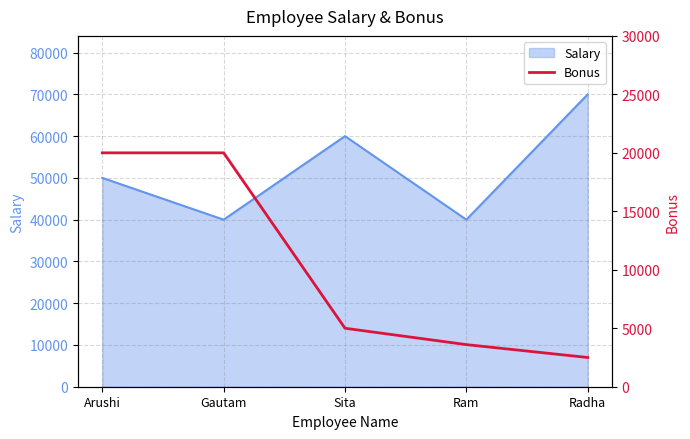

Which category has the highest value in the Salary series?

Radha